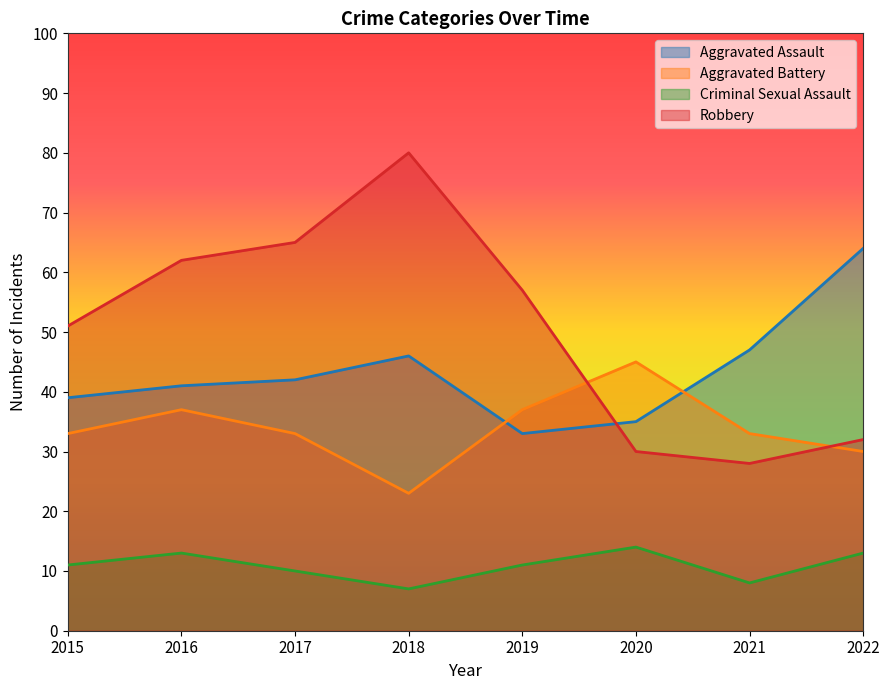

True or false: Aggravated Assault has more than 0 interior local peaks.

True